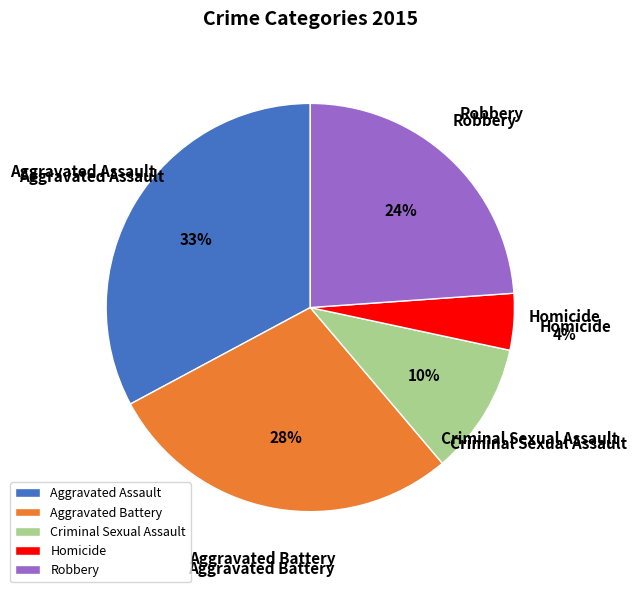

To the nearest percent, what portion does Aggravated Battery represent?

28%